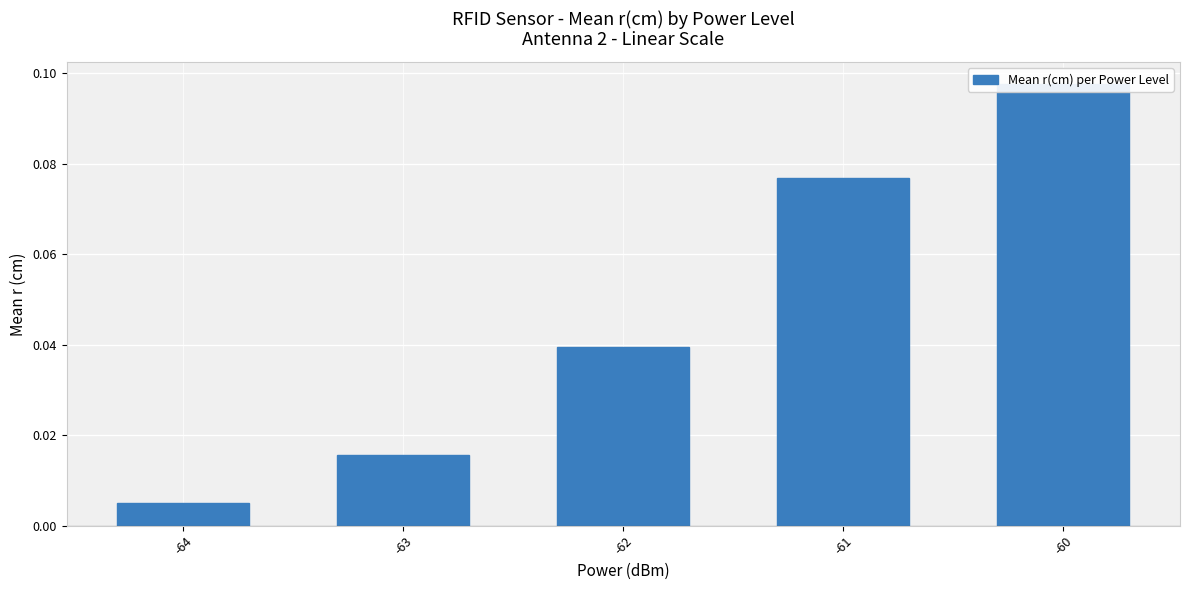

What is the greatest value displayed?

0.1